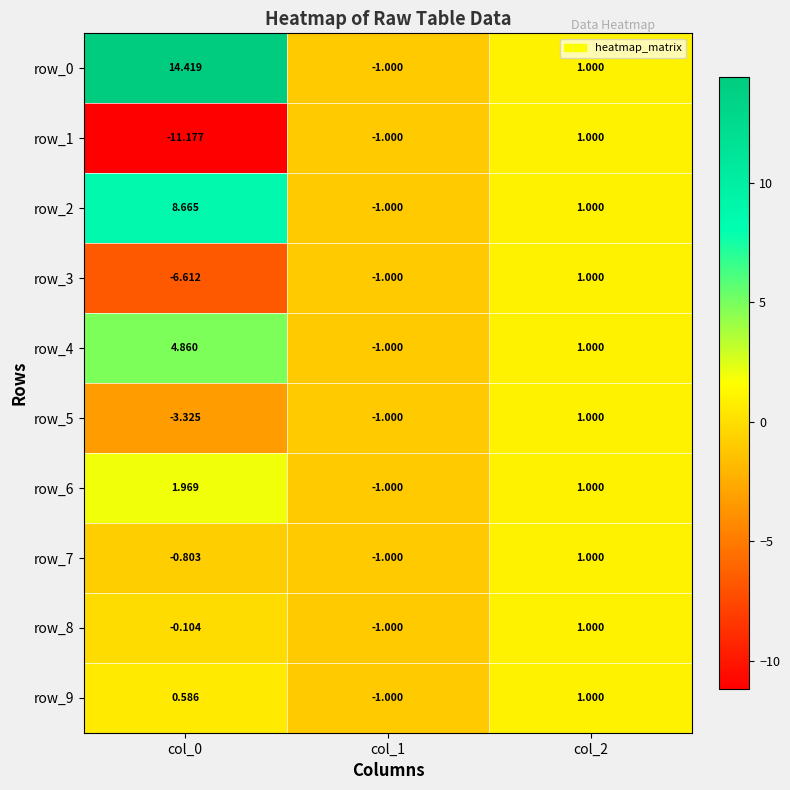

How many row_9 values are between -1 and 1?

3